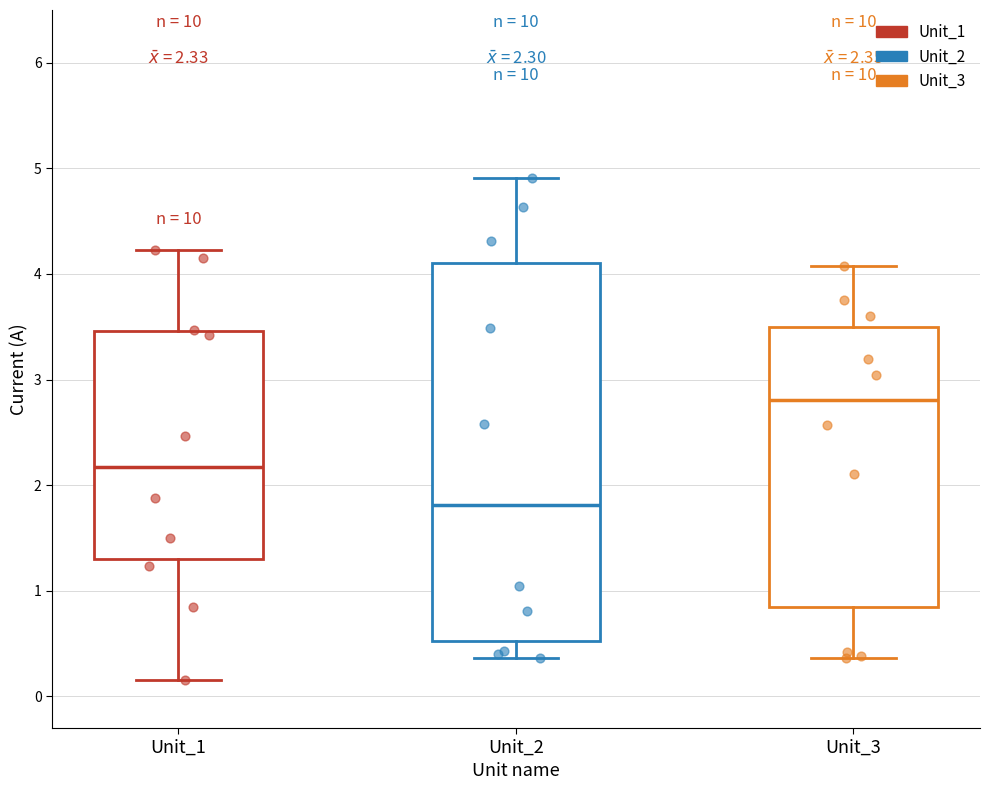

Which box is the tallest, from its lower edge to its upper edge?

Unit_2